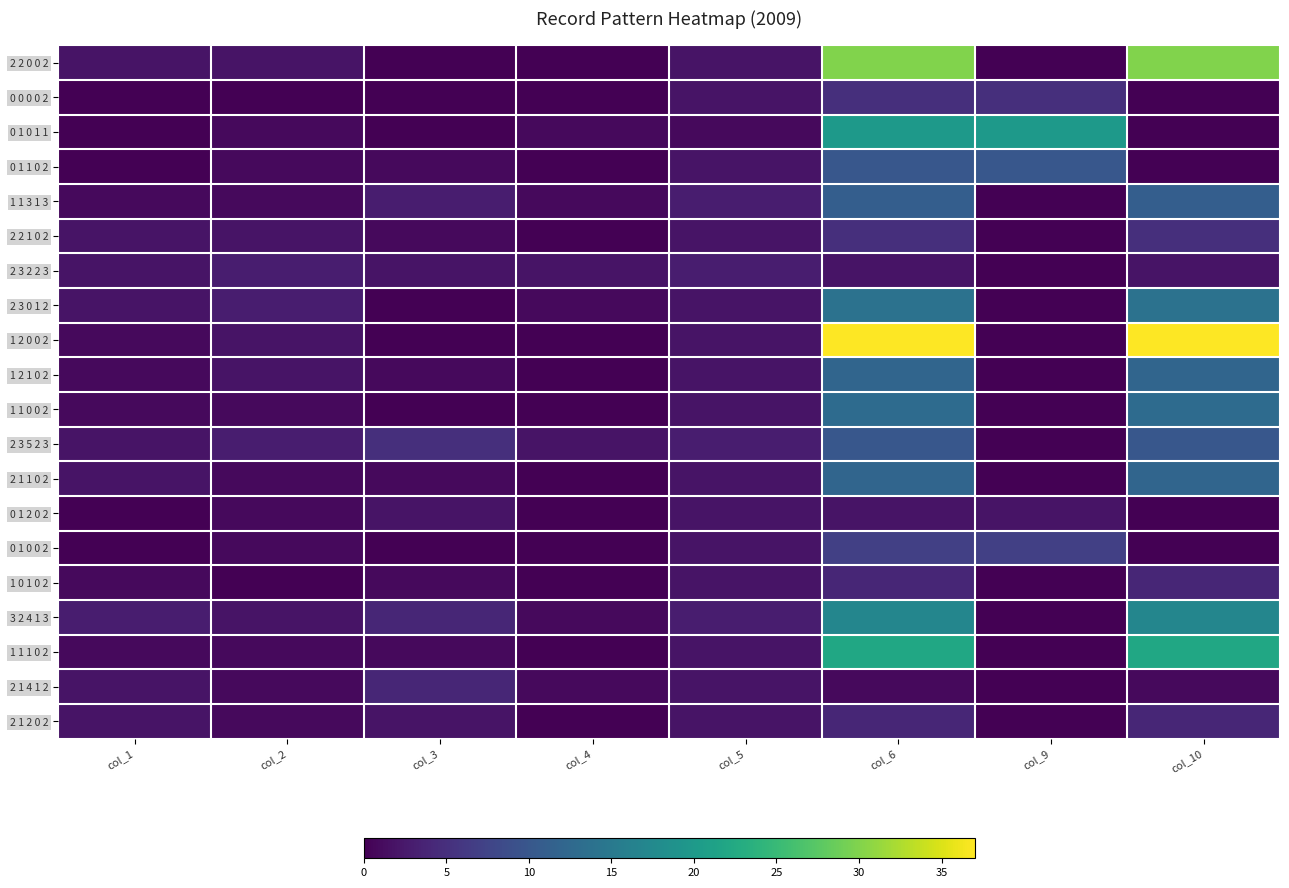

Rank the series by their maximum value, from lowest to highest.

0 1 2 0 2, 2 3 2 2 3, 1 0 1 0 2, 2 1 4 1 2, 2 1 2 0 2, 0 0 0 0 2, 2 2 1 0 2, 0 1 0 0 2, 0 1 1 0 2, 2 3 5 2 3, 1 1 3 1 3, 1 2 1 0 2, 2 1 1 0 2, 1 1 0 0 2, 2 3 0 1 2, 3 2 4 1 3, 0 1 0 1 1, 1 1 1 0 2, 2 2 0 0 2, 1 2 0 0 2